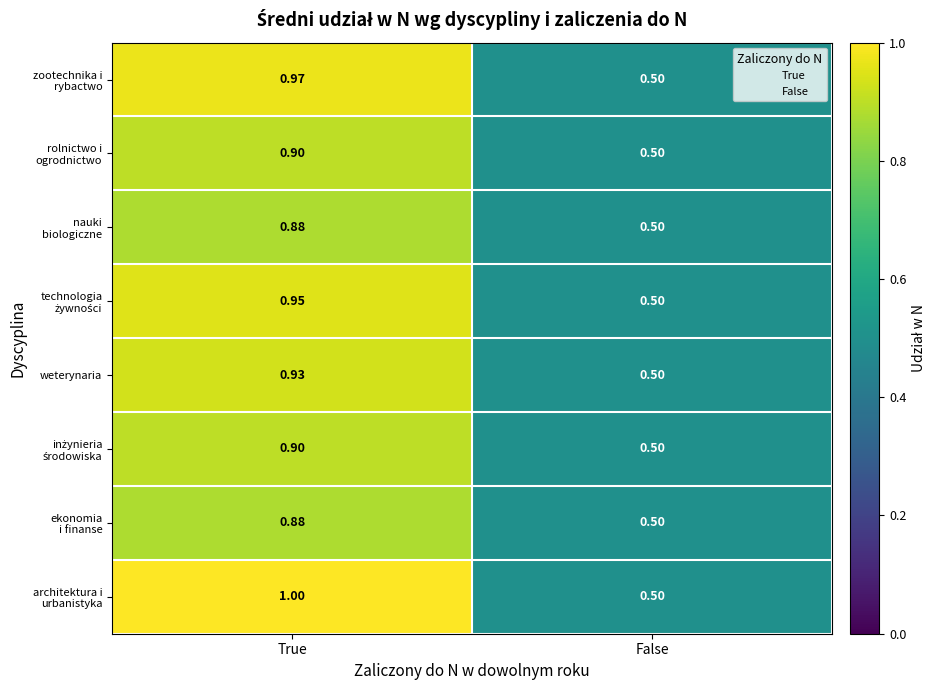

Which category has the highest value across all series?

True